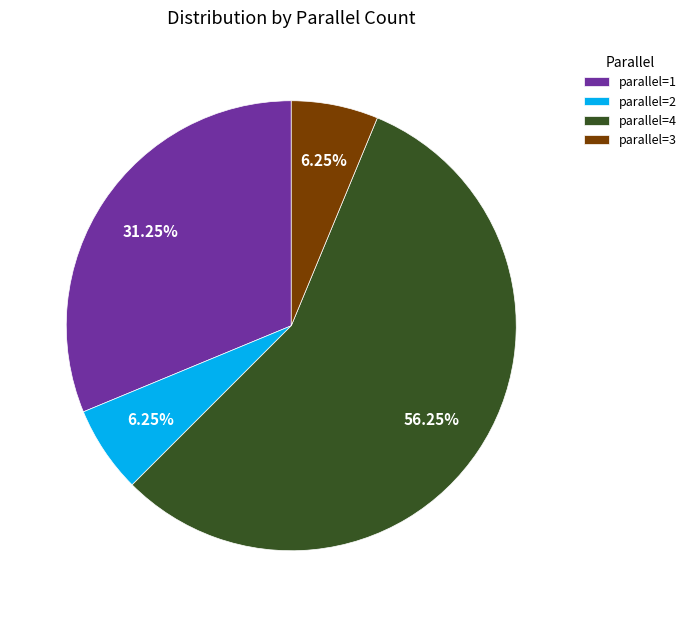

Which has a higher value, parallel=2 or parallel=1?

parallel=1